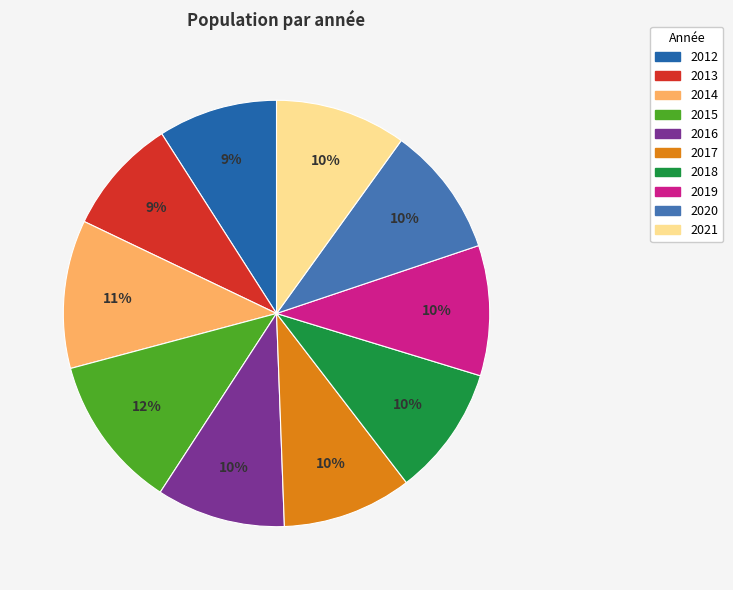

Is it true that 2017 is 10% of the pie?

True